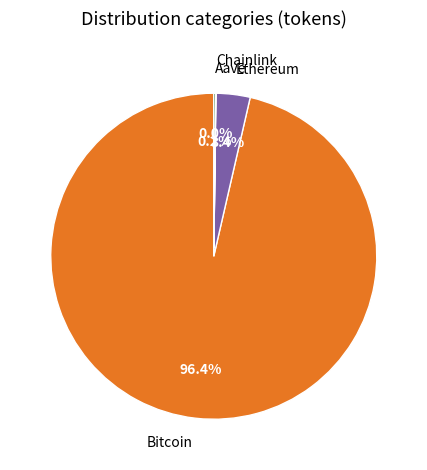

To the nearest percent, what is the average slice percentage?

25%